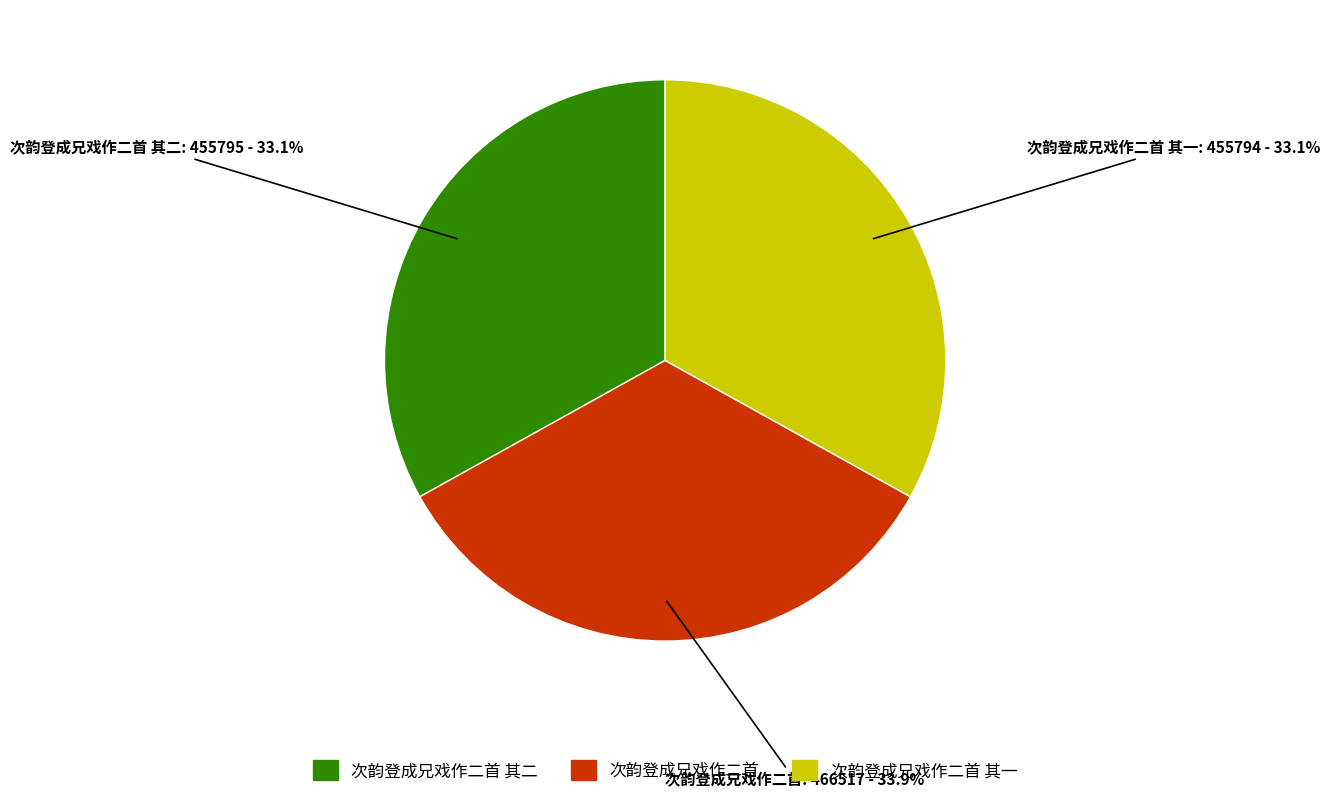

How many segments does this pie chart have?

3